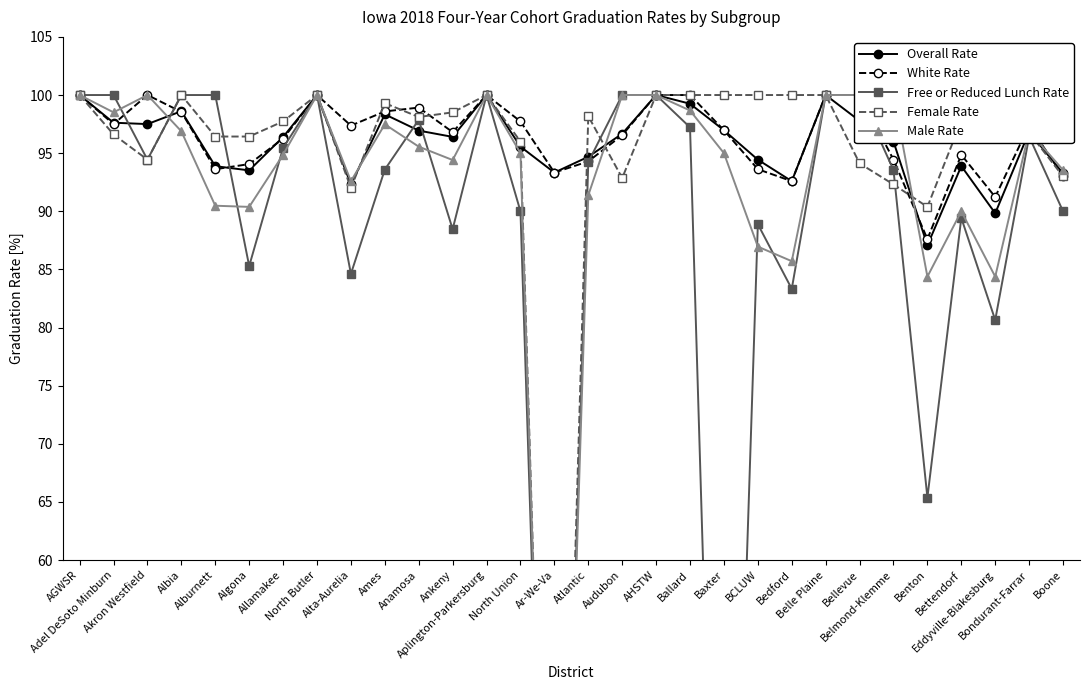

Which label corresponds to the largest value in the chart?

AGWSR